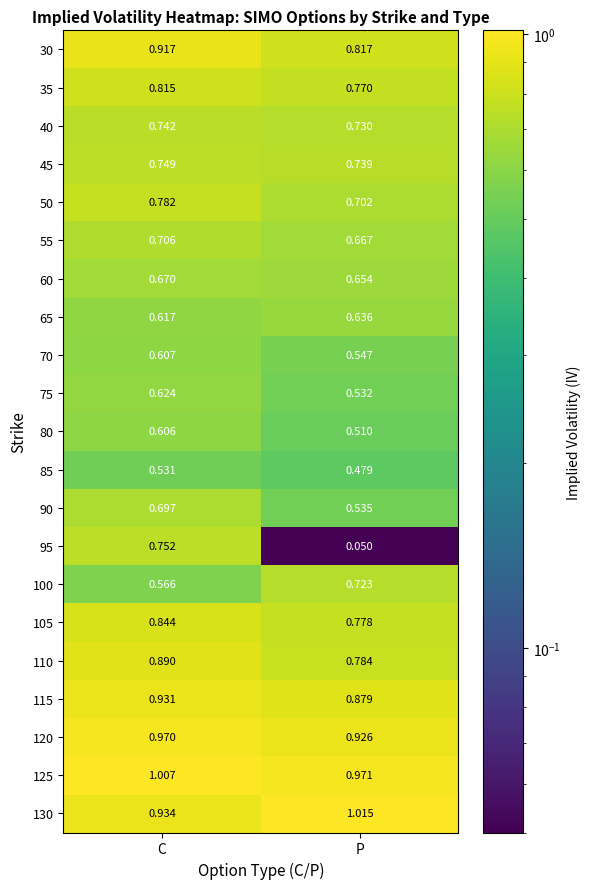

At which label does 55 reach its minimum?

P